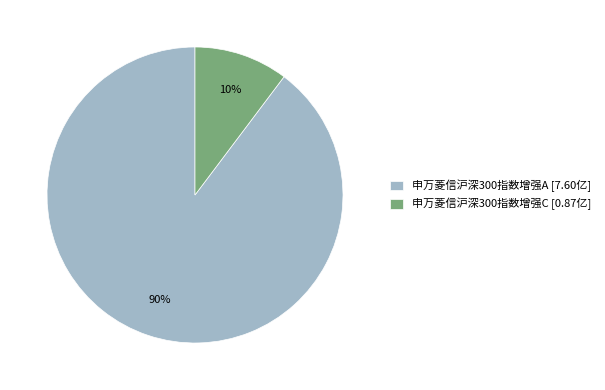

Count the number of slices in the pie.

2